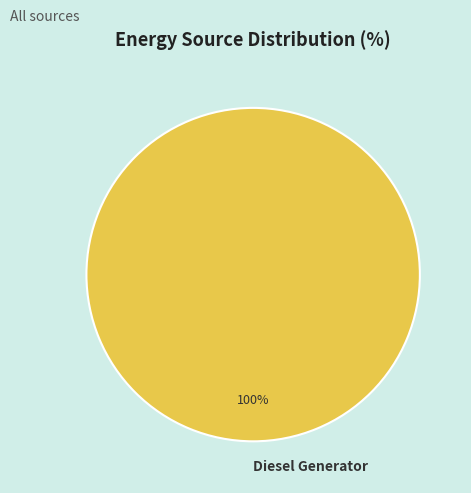

To the nearest percent, what portion does Diesel Generator represent?

100%